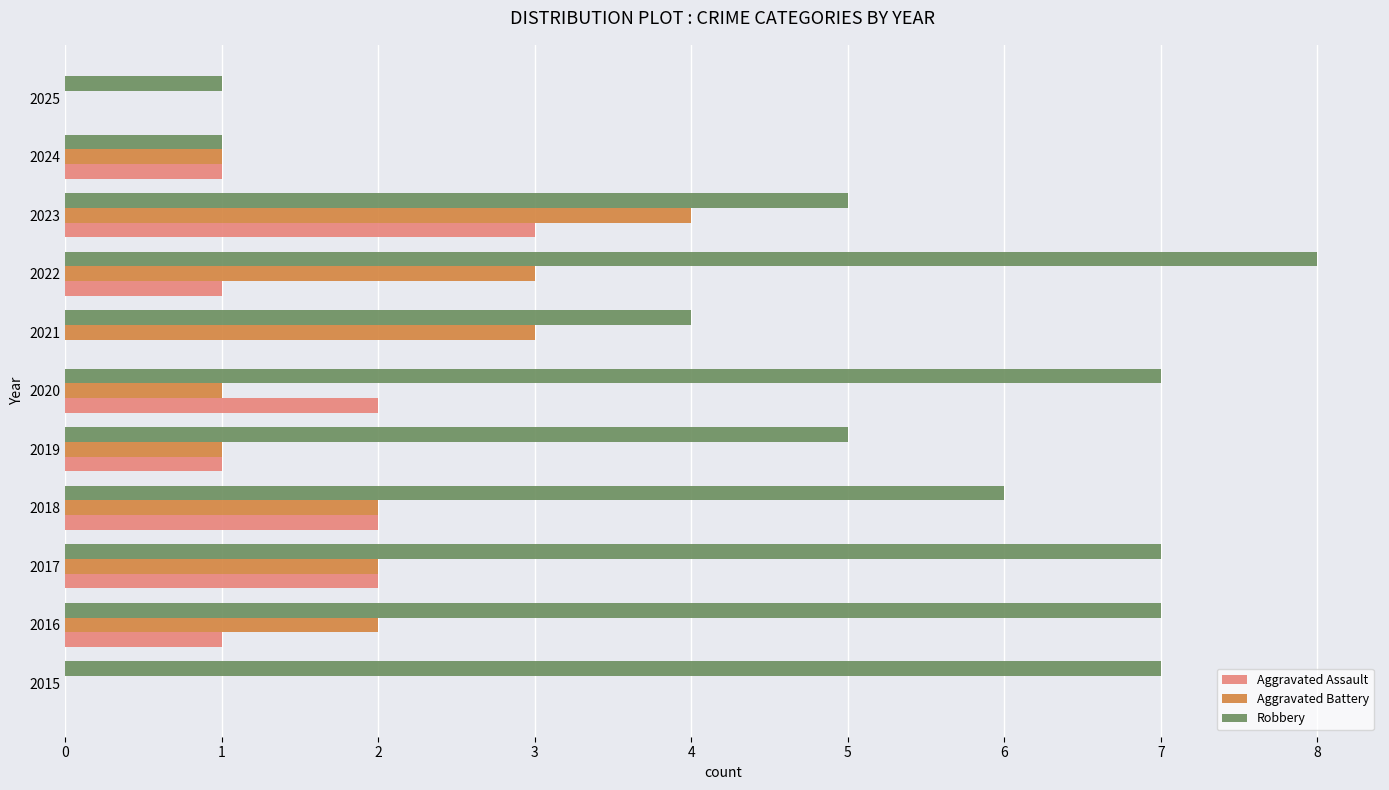

What is the average value of the Aggravated Assault series?

1